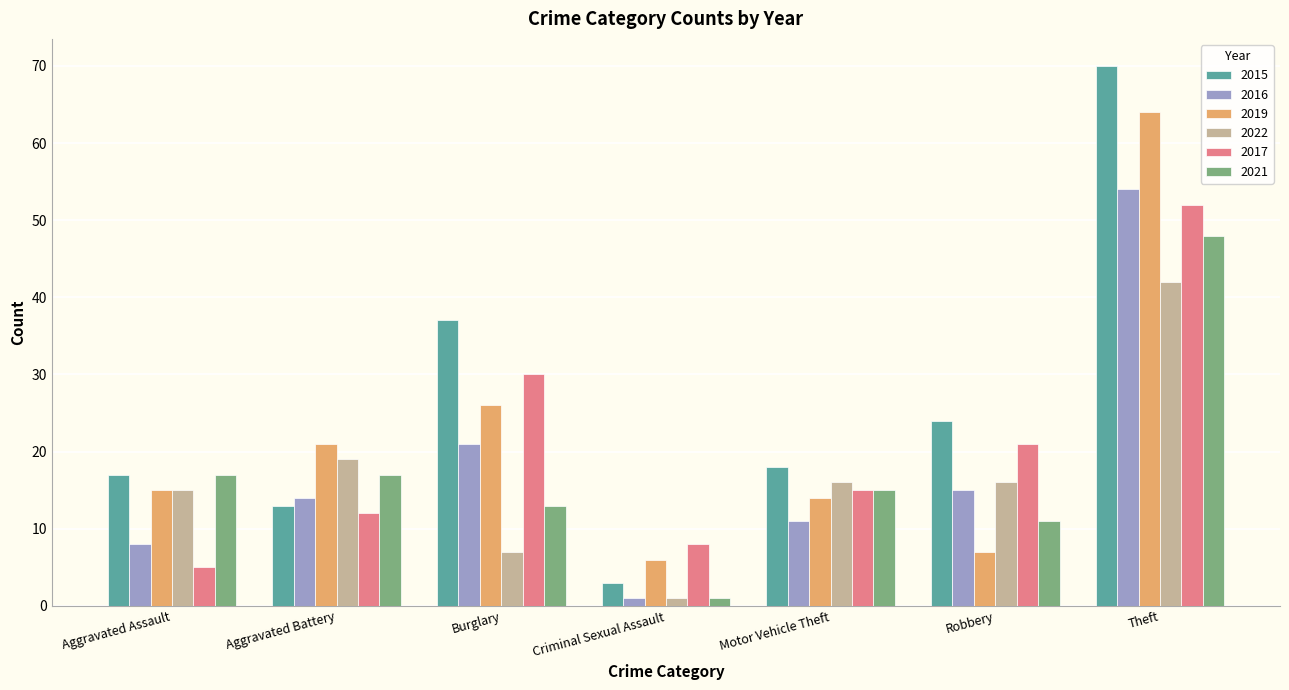

How many data points does each series have?

7